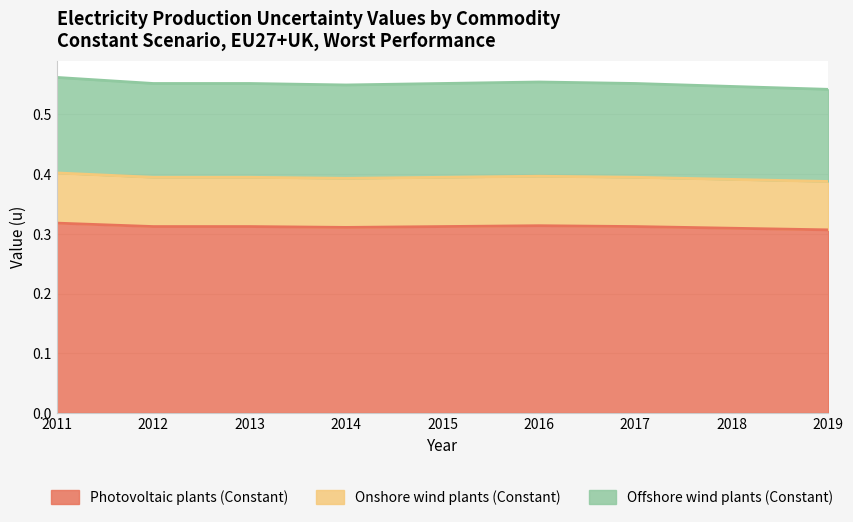

Where is the first local maximum for Photovoltaic plants (Constant)?

2016